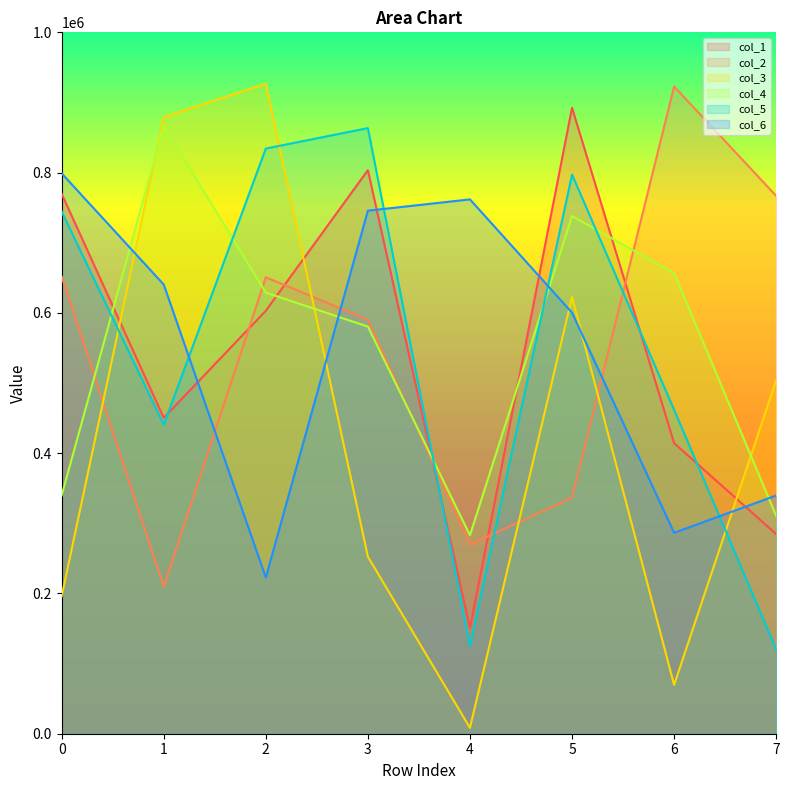

Where is the first local maximum for col_5?

3